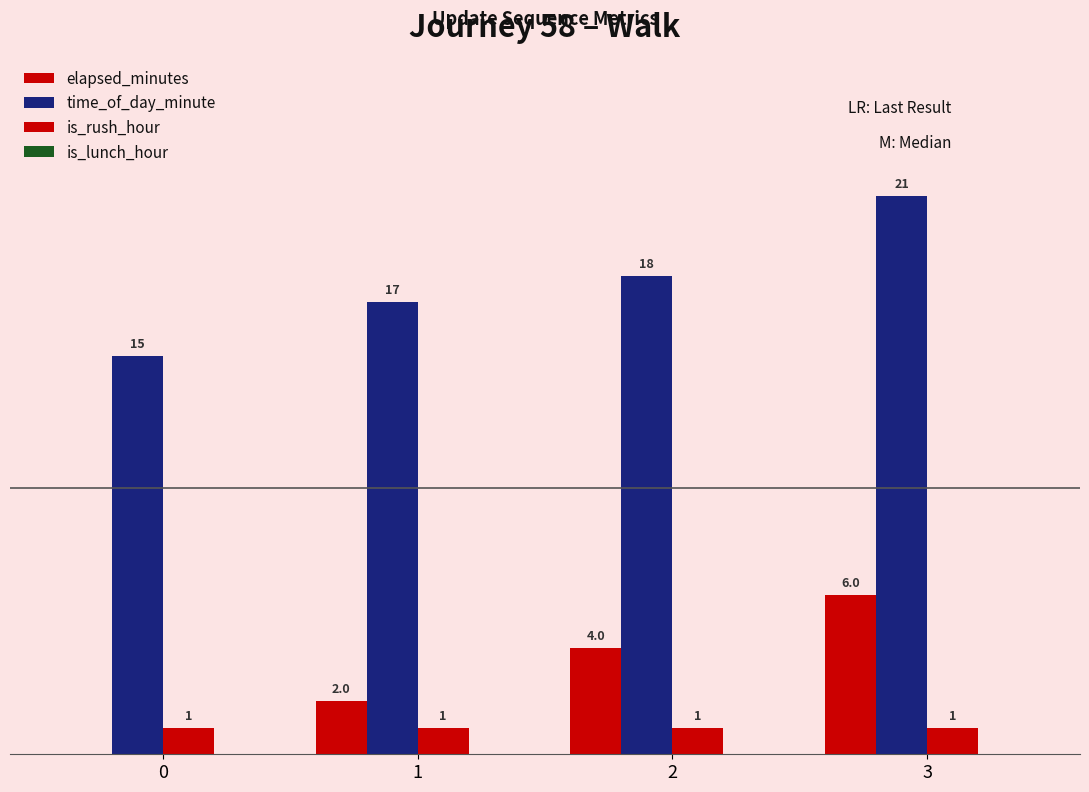

Are the bars horizontal?

No